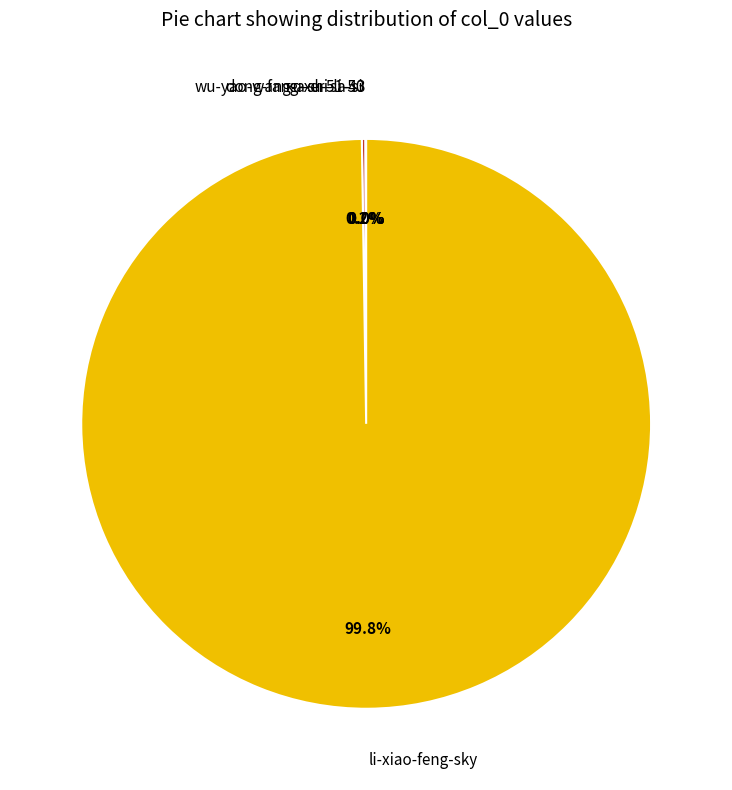

Is there a majority slice in this chart?

Yes